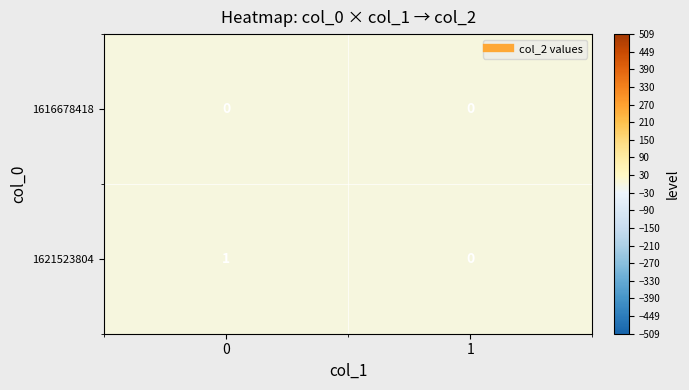

Reading right to left, extract all data points from this chart.

1616678418: 0	0
1621523804: 0	1